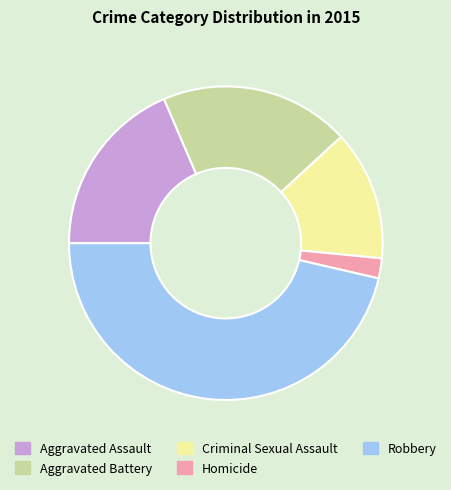

Is it true that Homicide is 11% of the pie?

False